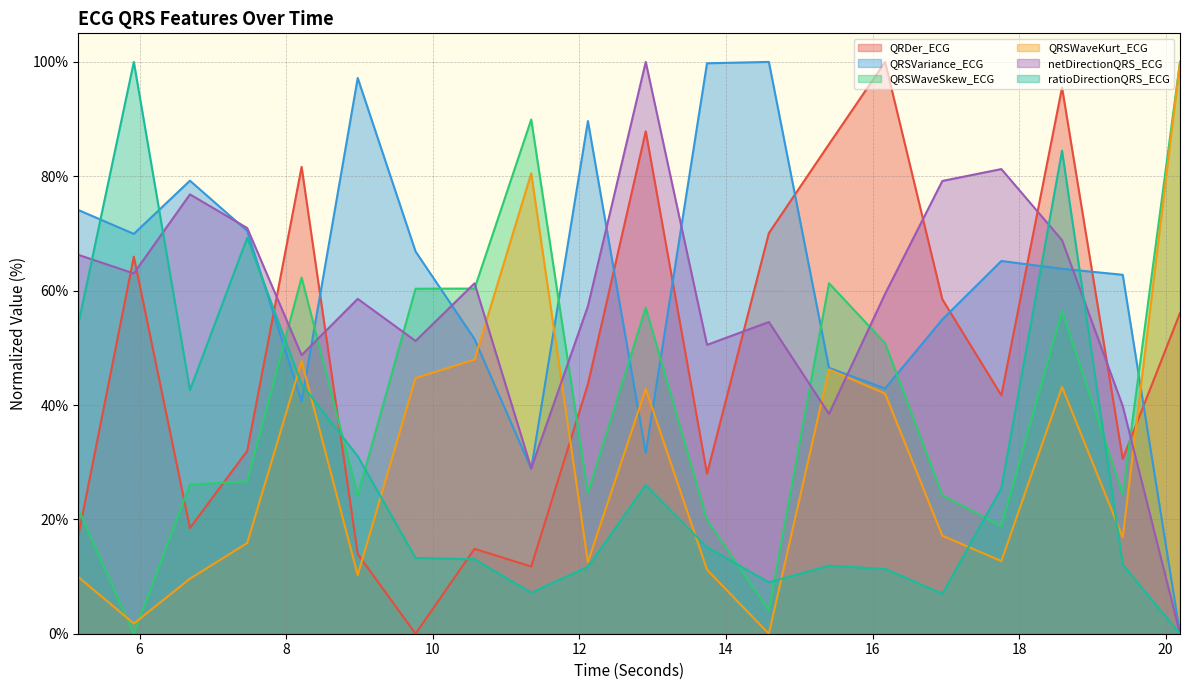

True or false: ratioDirectionQRS_ECG has a value of 39.5 at 17.7578125.

False